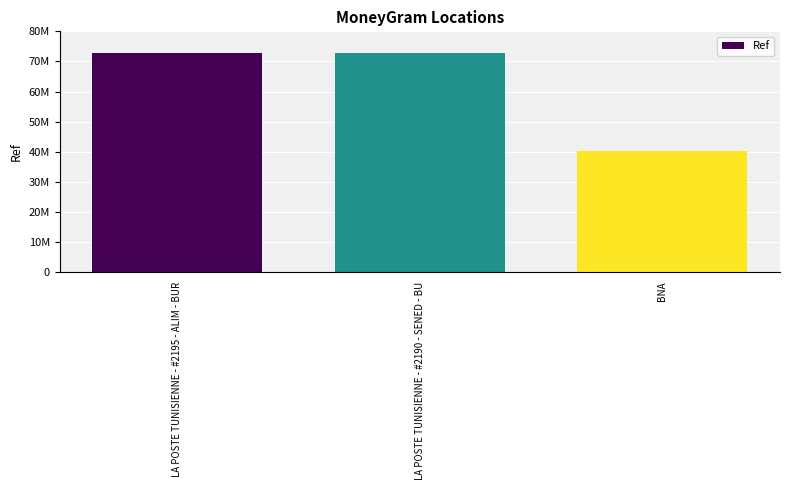

At which label is the value closest to 56586595?

LA POSTE TUNISIENNE - #2190 - SENED - BU